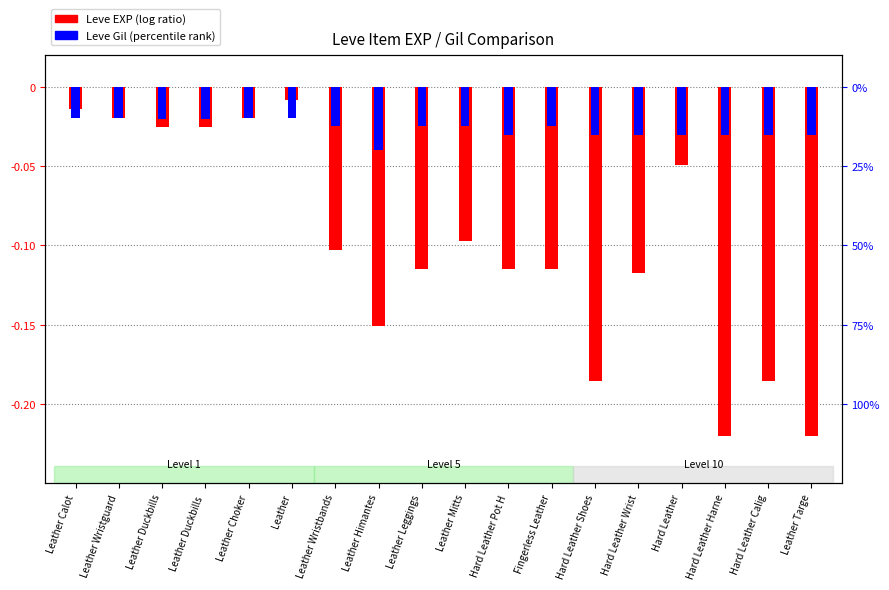

Which label corresponds to the largest value in the chart?

Leather